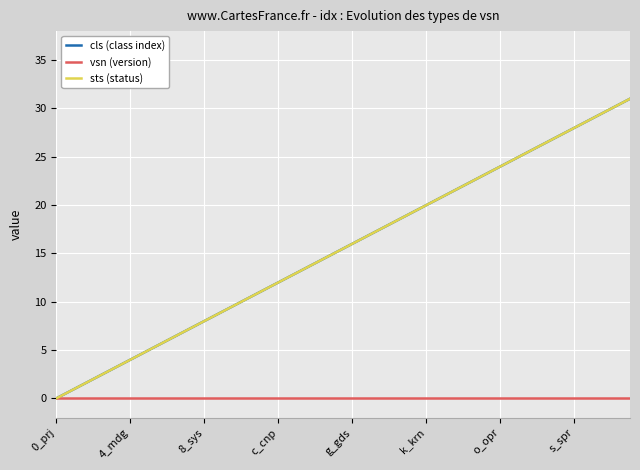

True or false: sts (status) and vsn (version) intersect in this chart.

False